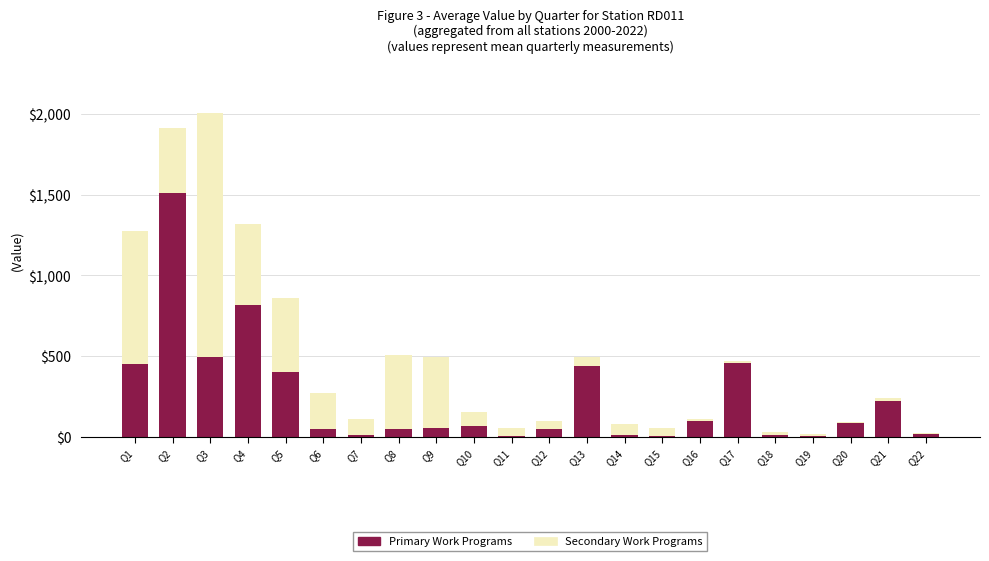

Where is Primary Work Programs nearest to the value 756?

Q4